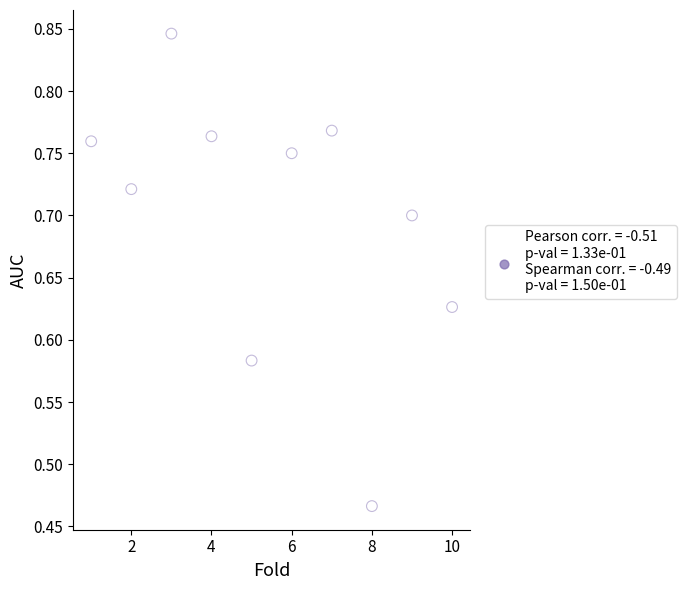

What is the average X value?

5.5